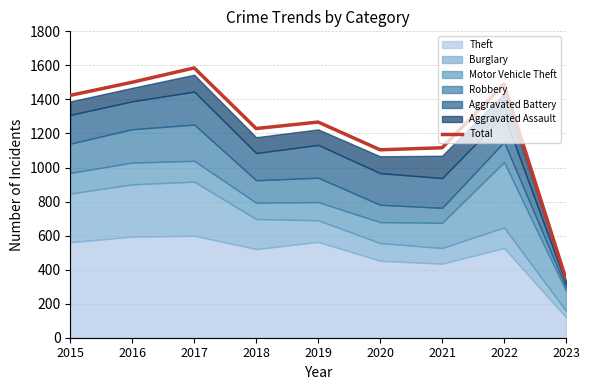

How many interior local valleys (lower than both neighbors) does the data have?

2